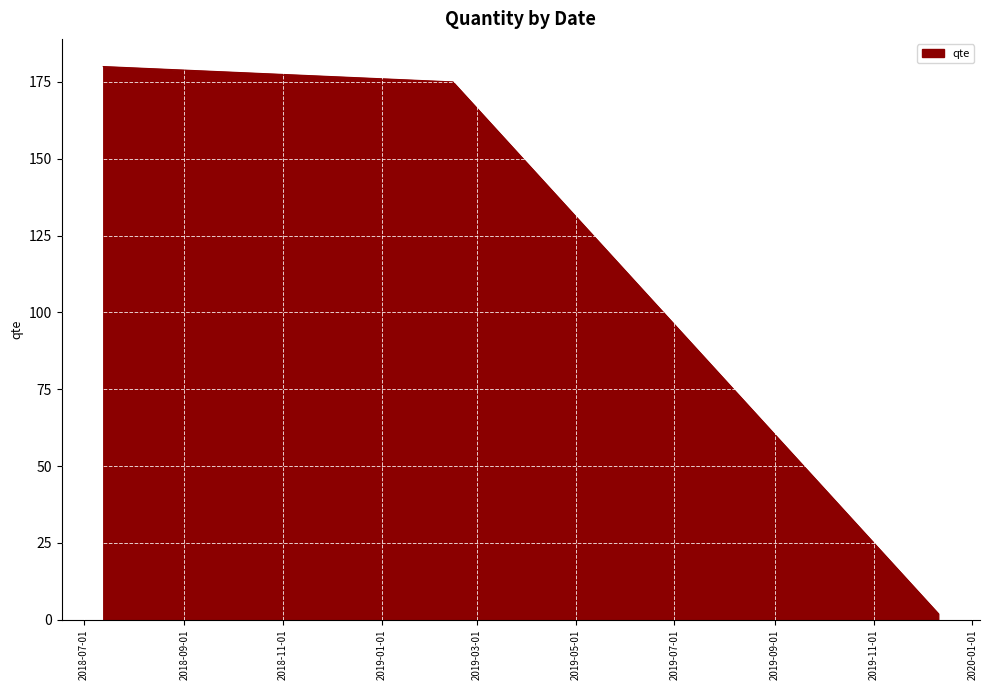

What is the maximum value shown in the chart?

180.0